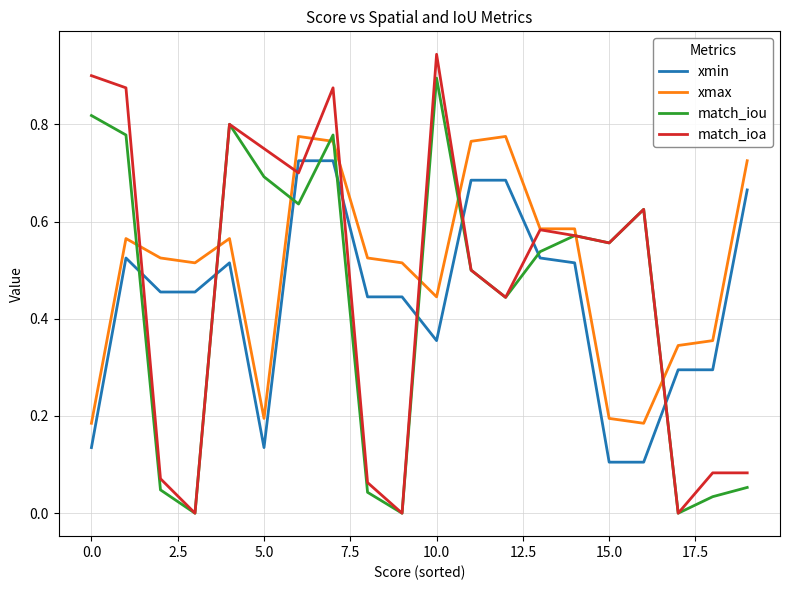

List the series in order of their peak value, lowest first.

xmin, xmax, match_iou, match_ioa